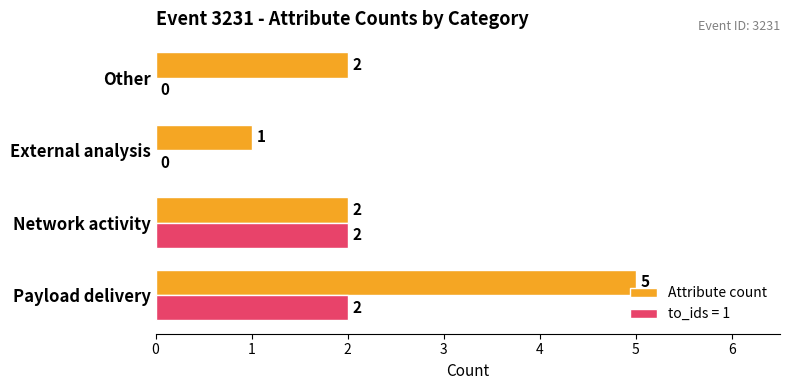

Which series has the largest total across all categories?

Attribute count